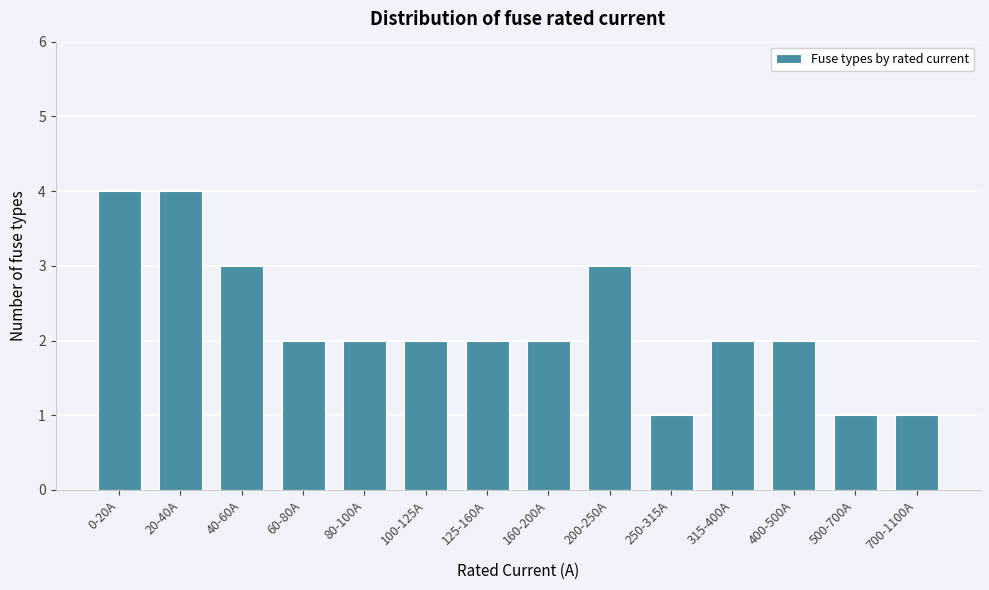

Reading right to left, transcribe all the data shown in this chart.

700-1100A=1	500-700A=1	400-500A=2	315-400A=2	250-315A=1	200-250A=3	160-200A=2	125-160A=2	100-125A=2	80-100A=2	60-80A=2	40-60A=3	20-40A=4	0-20A=4